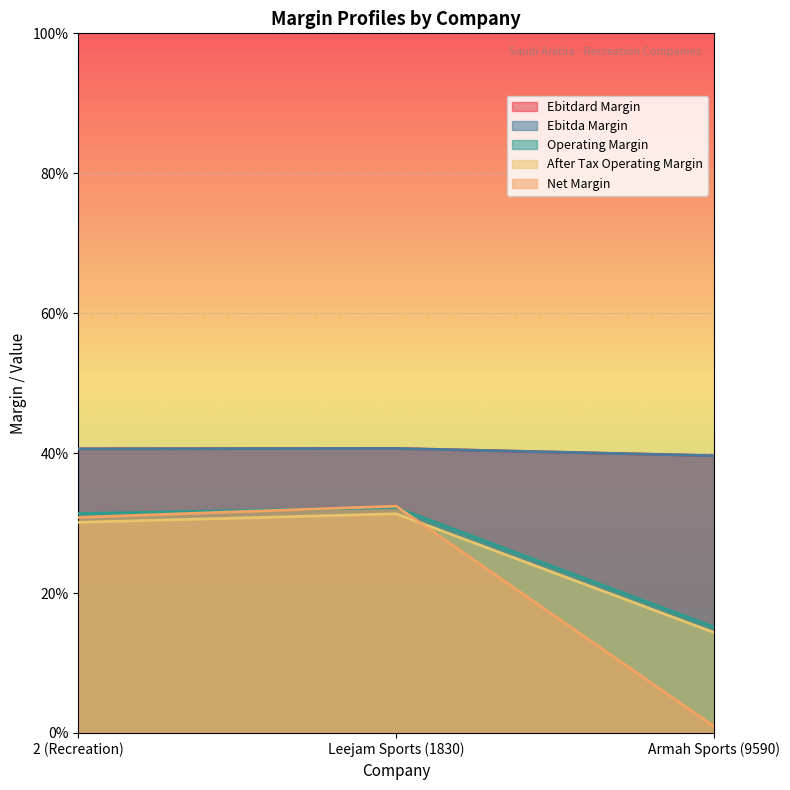

Which category has the lowest value across all series?

Armah Sports (9590)